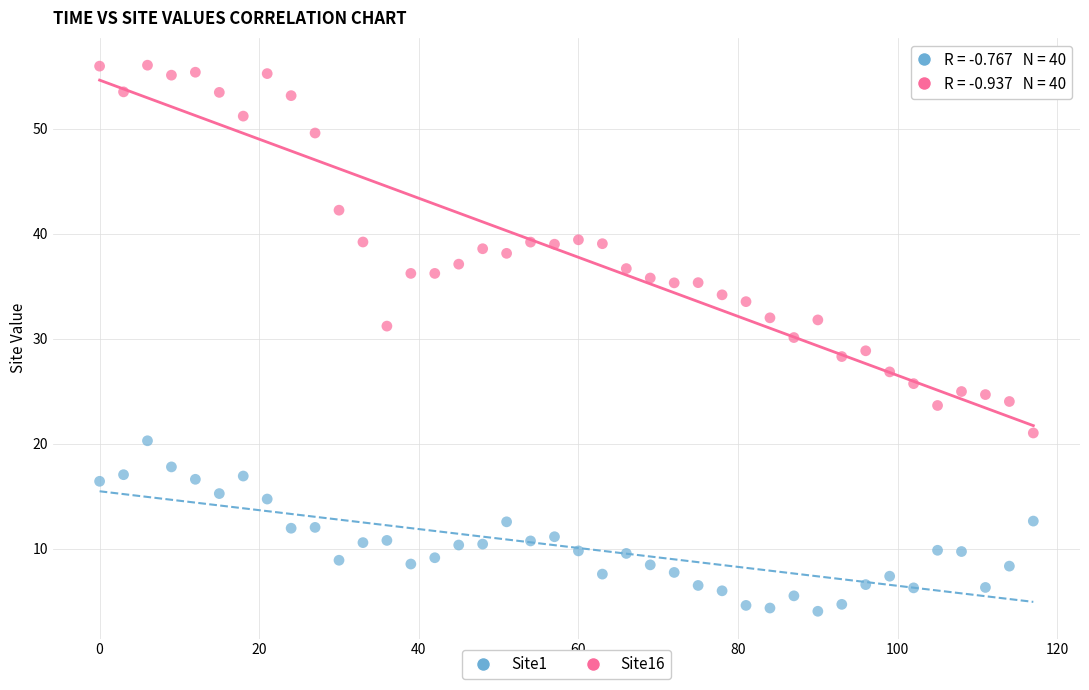

Which series reaches the maximum Y coordinate?

Site16